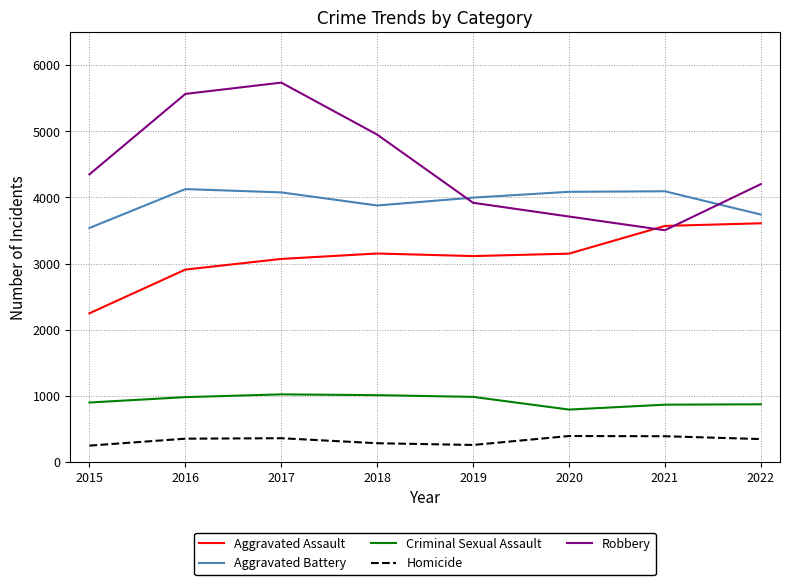

True or false: Aggravated Assault and Criminal Sexual Assault intersect in this chart.

False